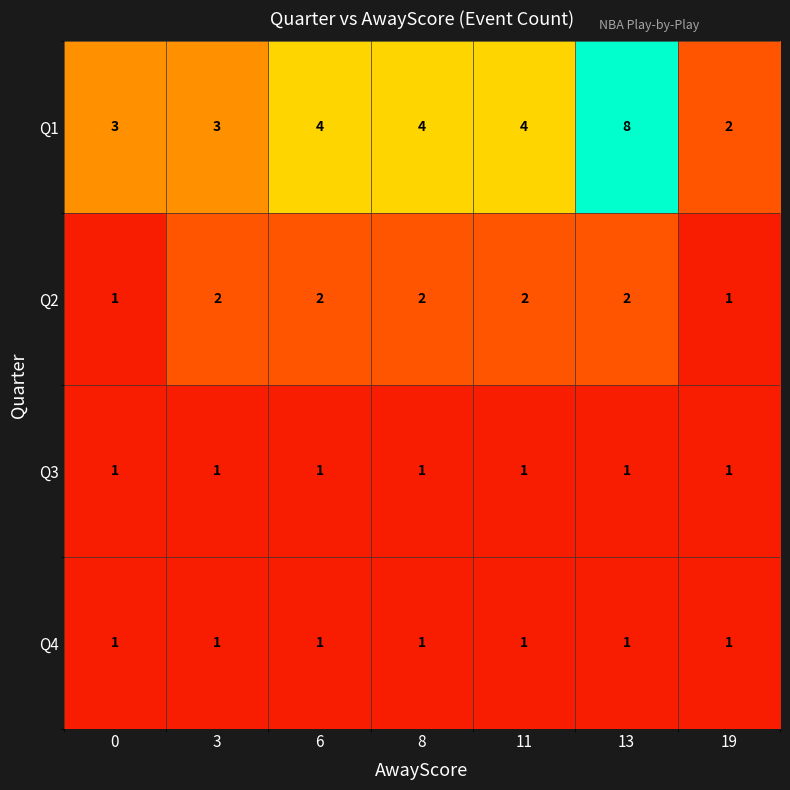

Which series has the widest spread of values?

Q1